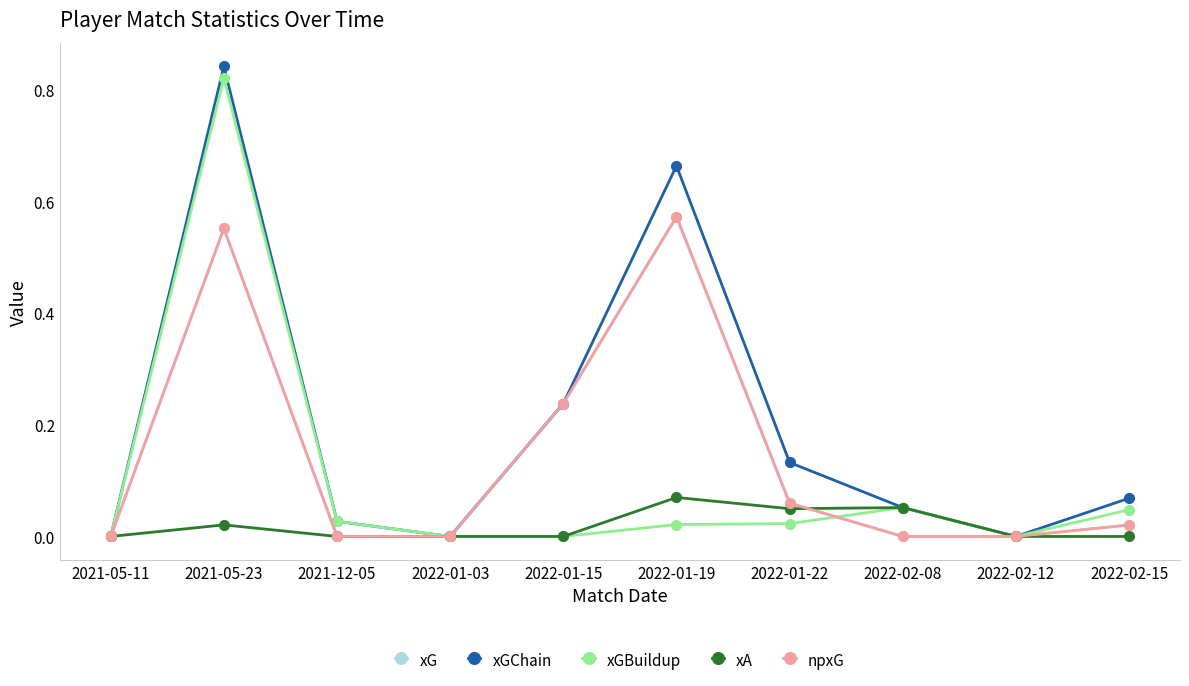

True or false: xGChain and xG cross at least once.

False